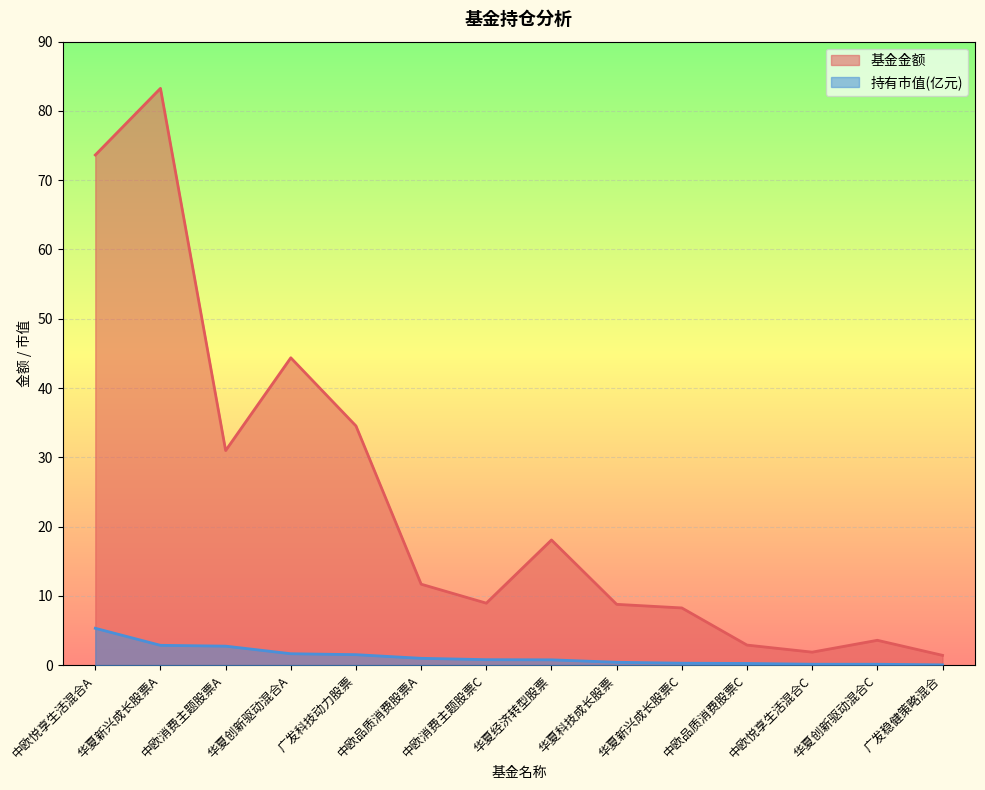

At which category does 基金金额 reach its first local peak?

华夏新兴成长股票A